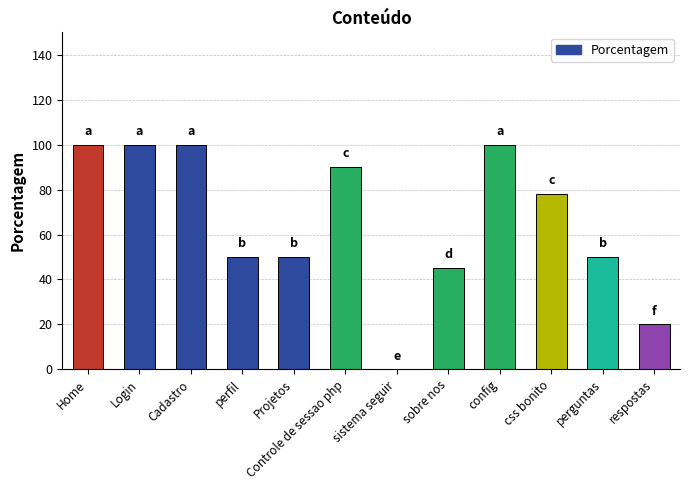

Read the value at Login, to the nearest 5.

100